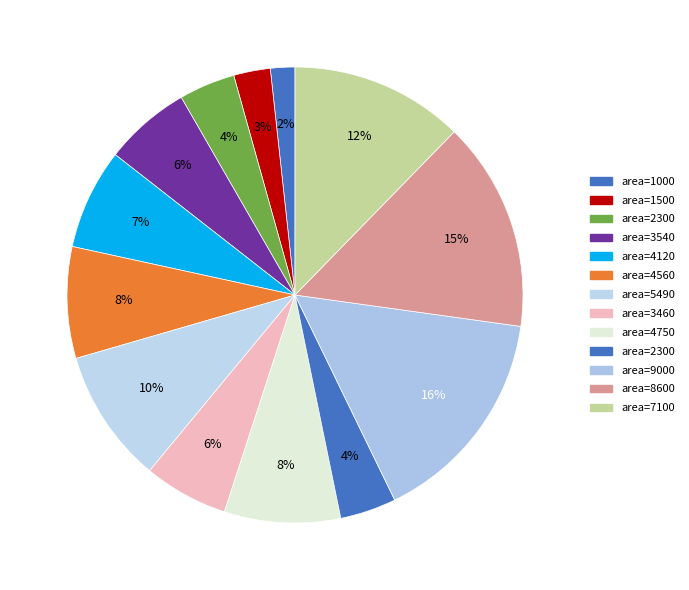

How many slices are in this pie chart?

13